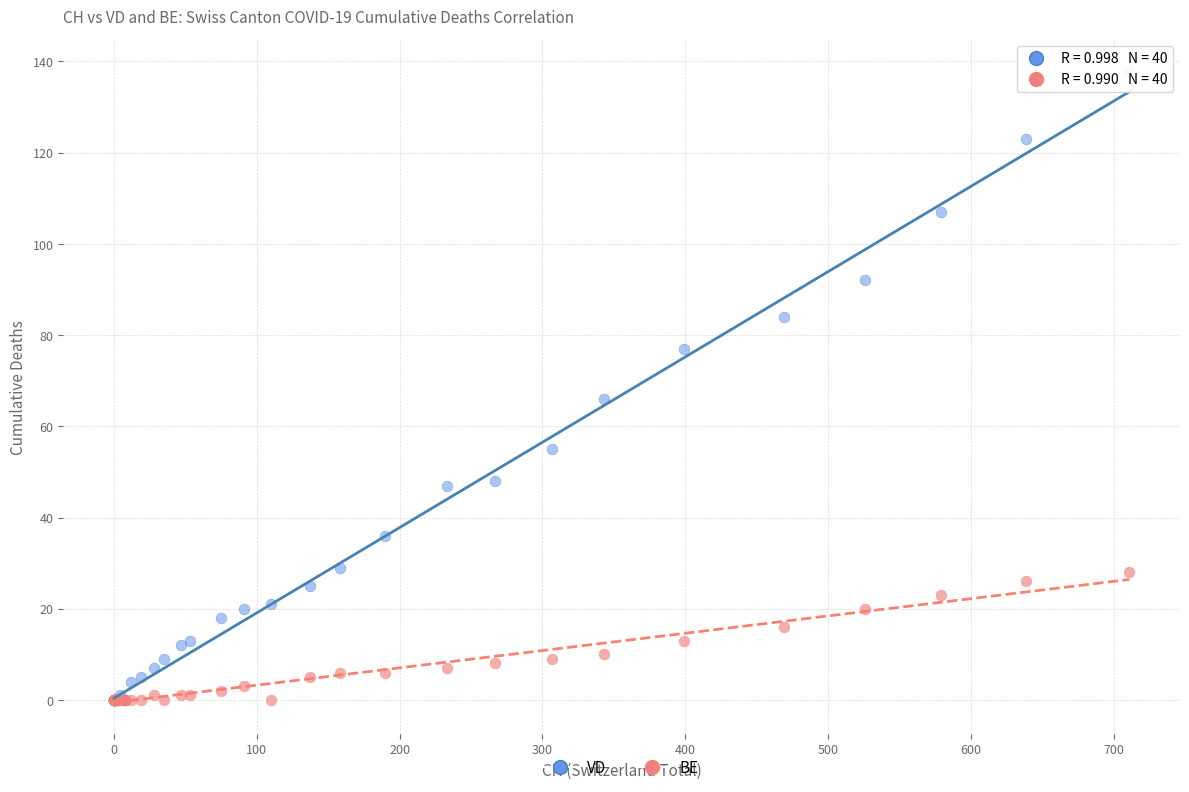

Across all series, what Y value is closest to 69?

66